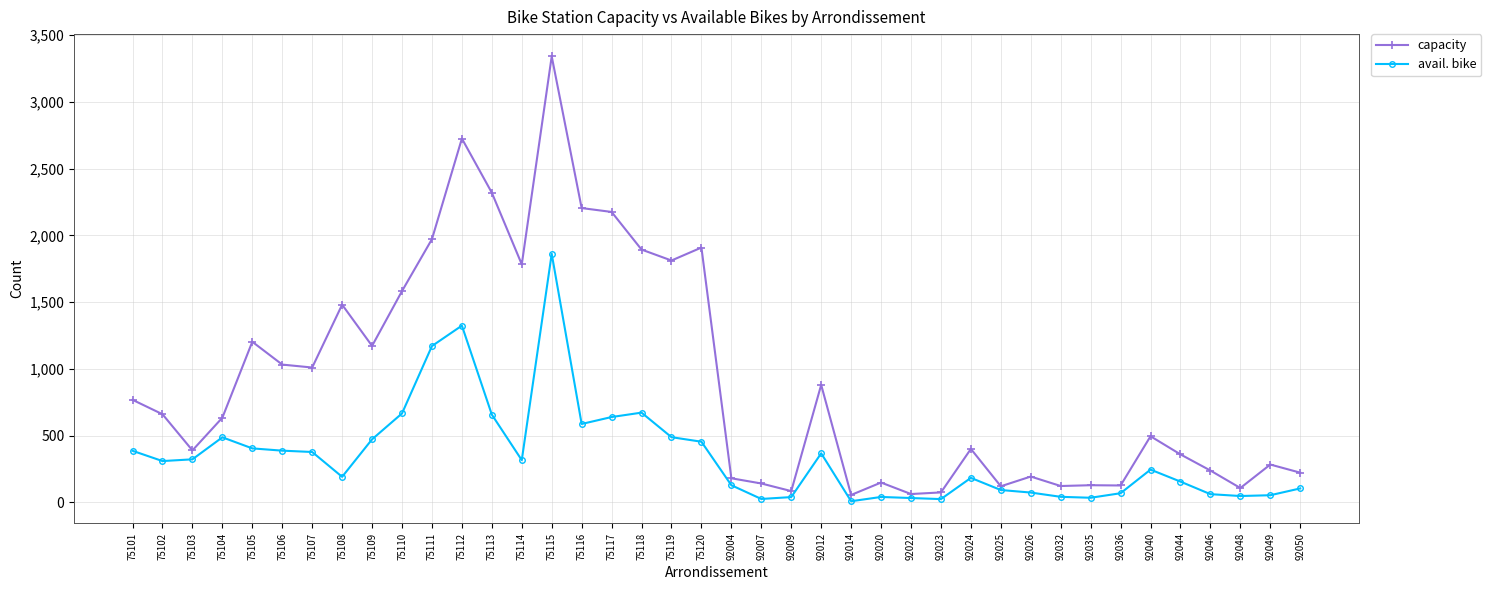

In avail. bike, how many points are lower than both neighbors (excluding endpoints)?

9